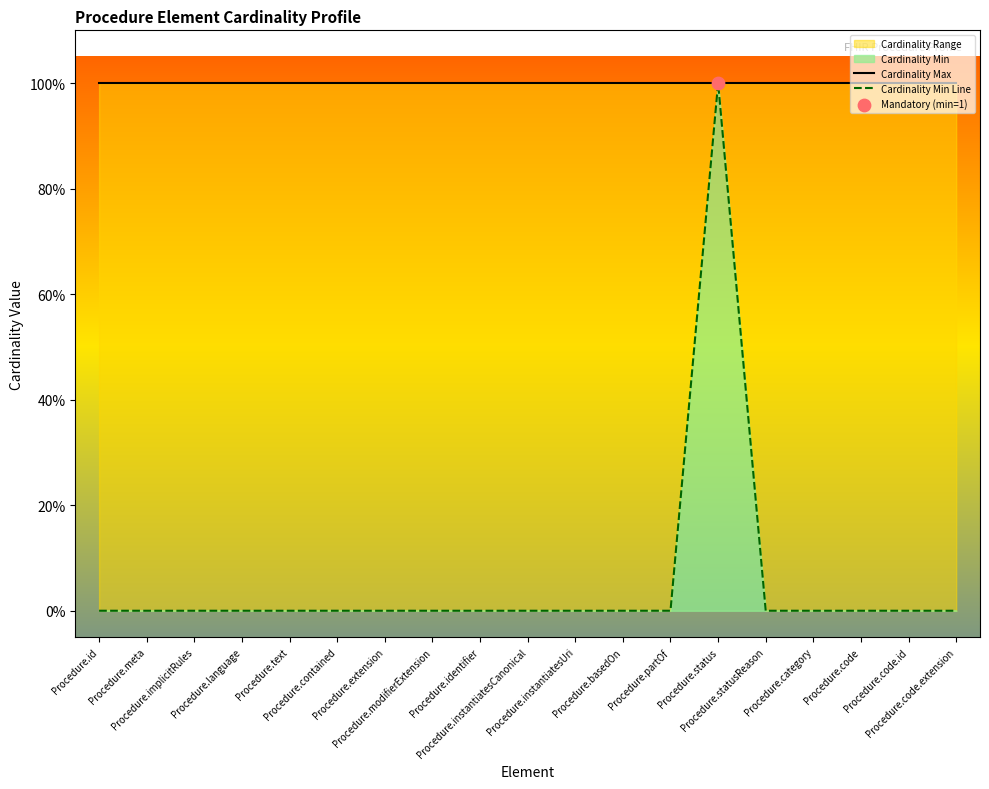

At how many categories does at least one series exceed 0?

19